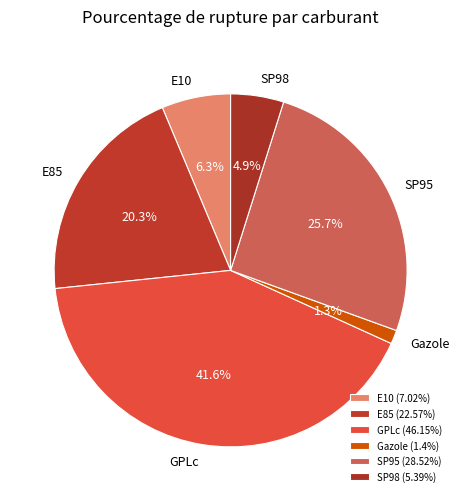

What is the ratio of the value at SP95 to the value at GPLc?

0.6